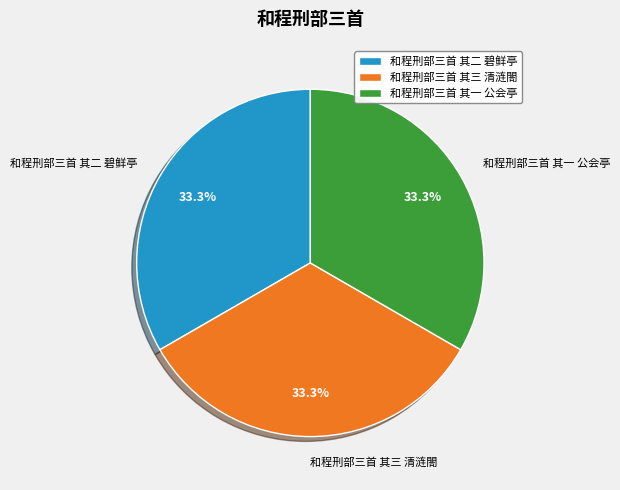

Count the number of slices in the pie.

3